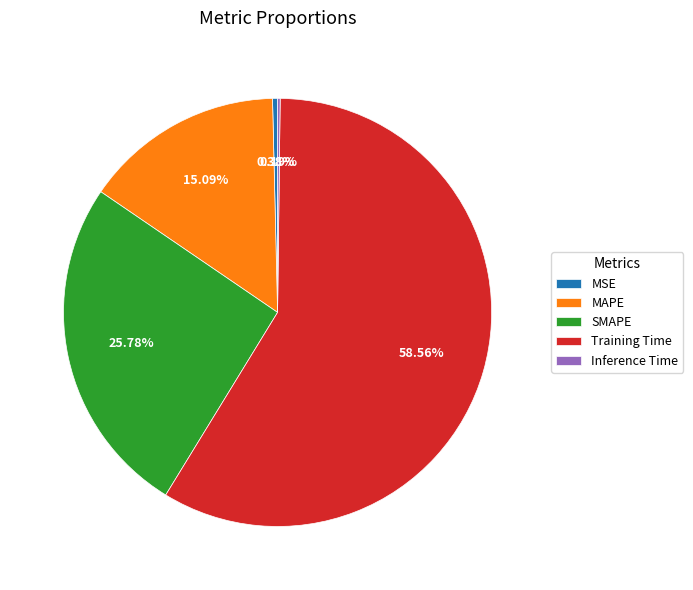

To the nearest percent, what is the average slice percentage?

20%